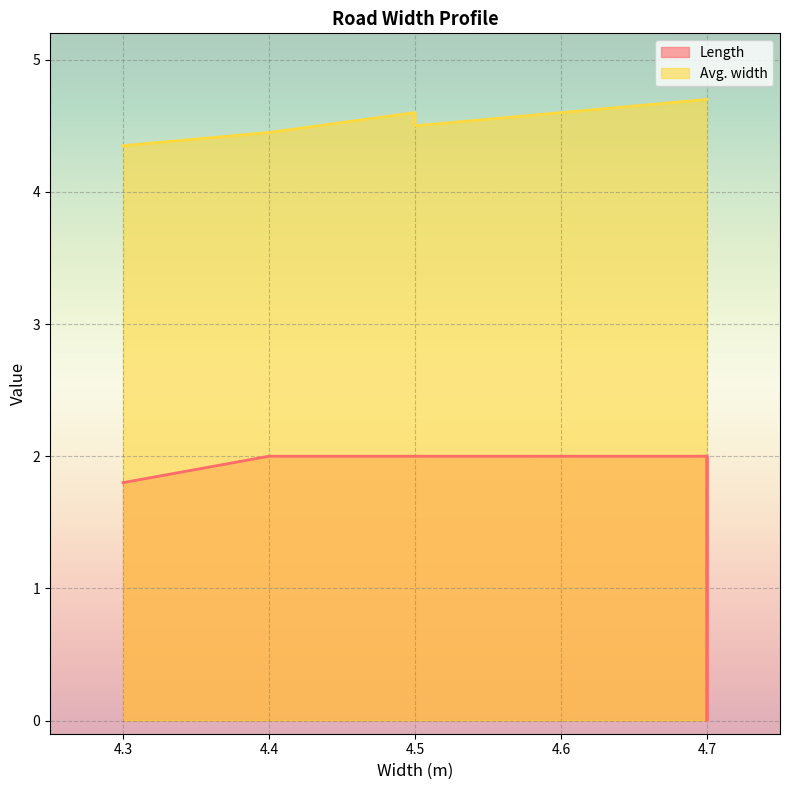

What is the difference between the maximum and second lowest values in the Length series?

0.2